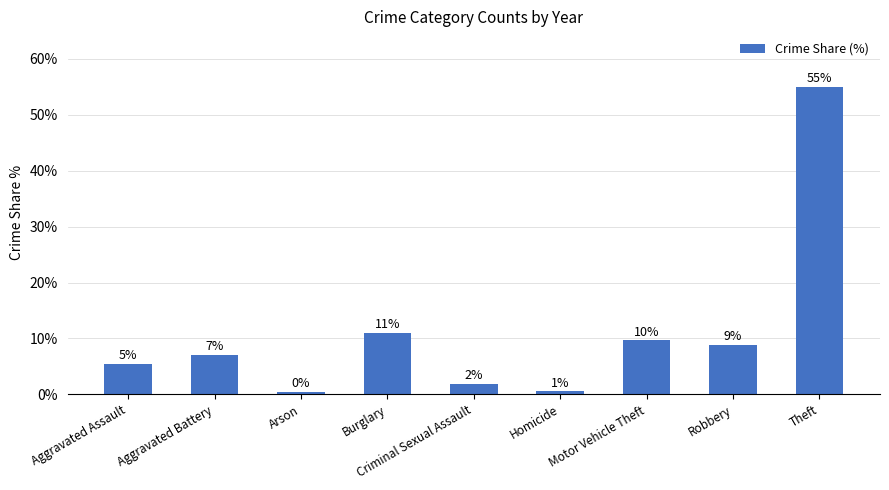

How many bars are there in total?

9